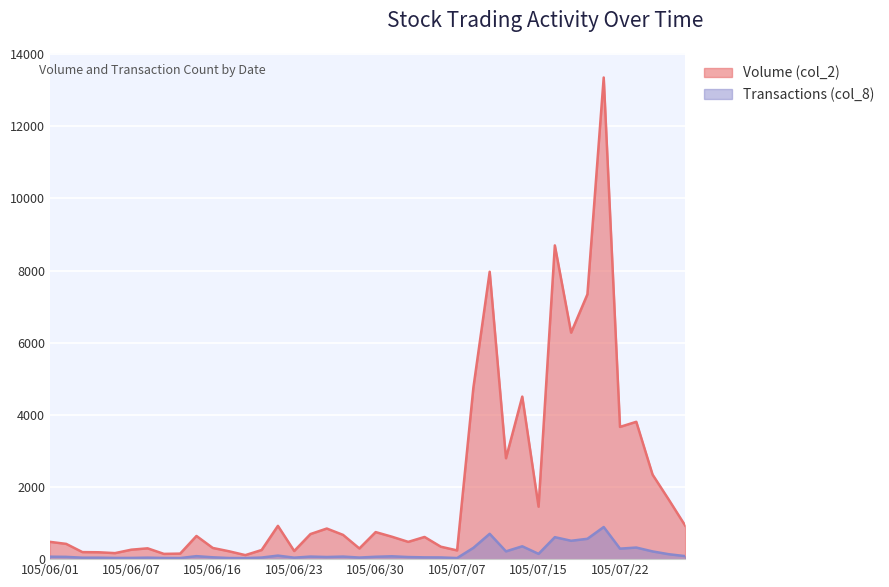

What is the spread (max minus min) of values at 105/07/04?

420.5